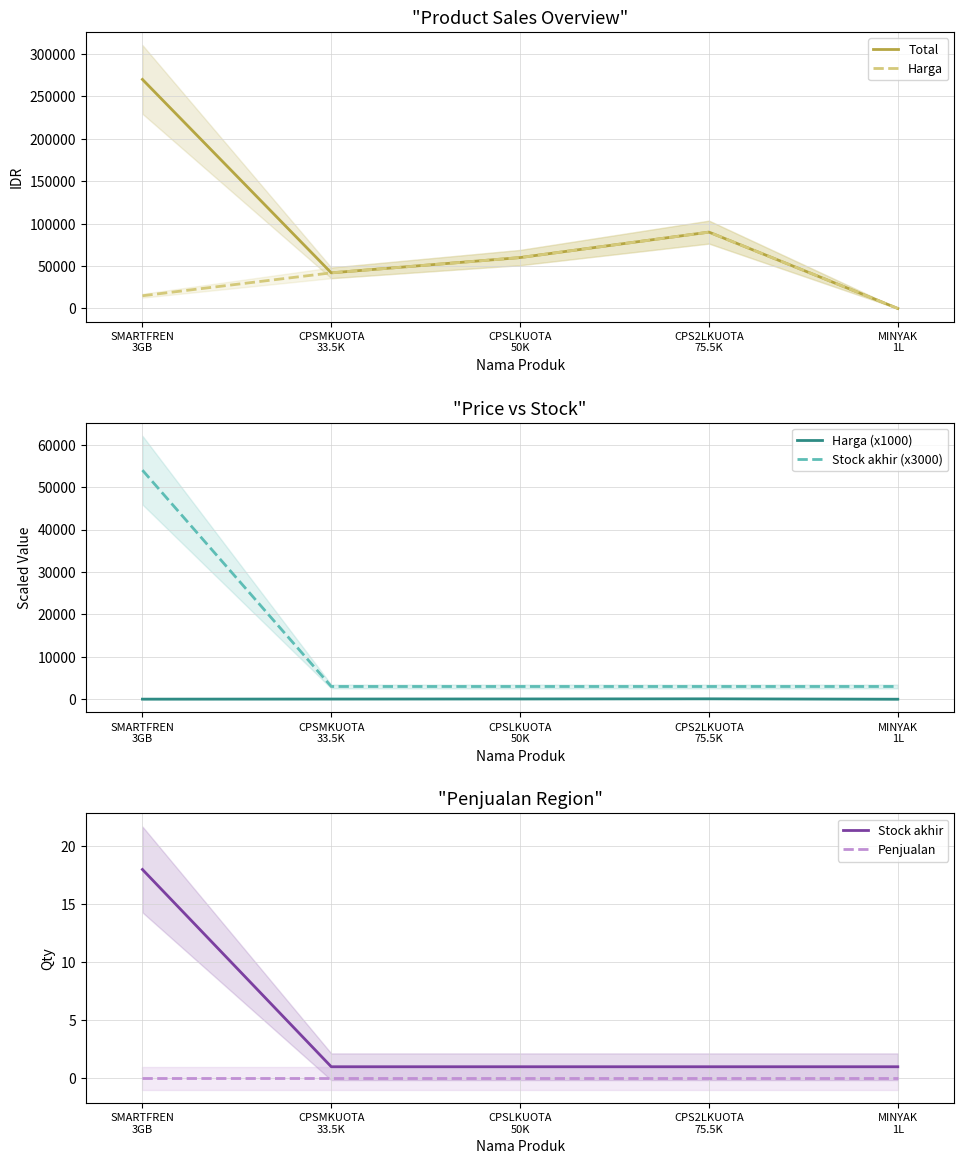

What is the difference between the highest and lowest values at CPSLKUOTA
50K?

60000.0